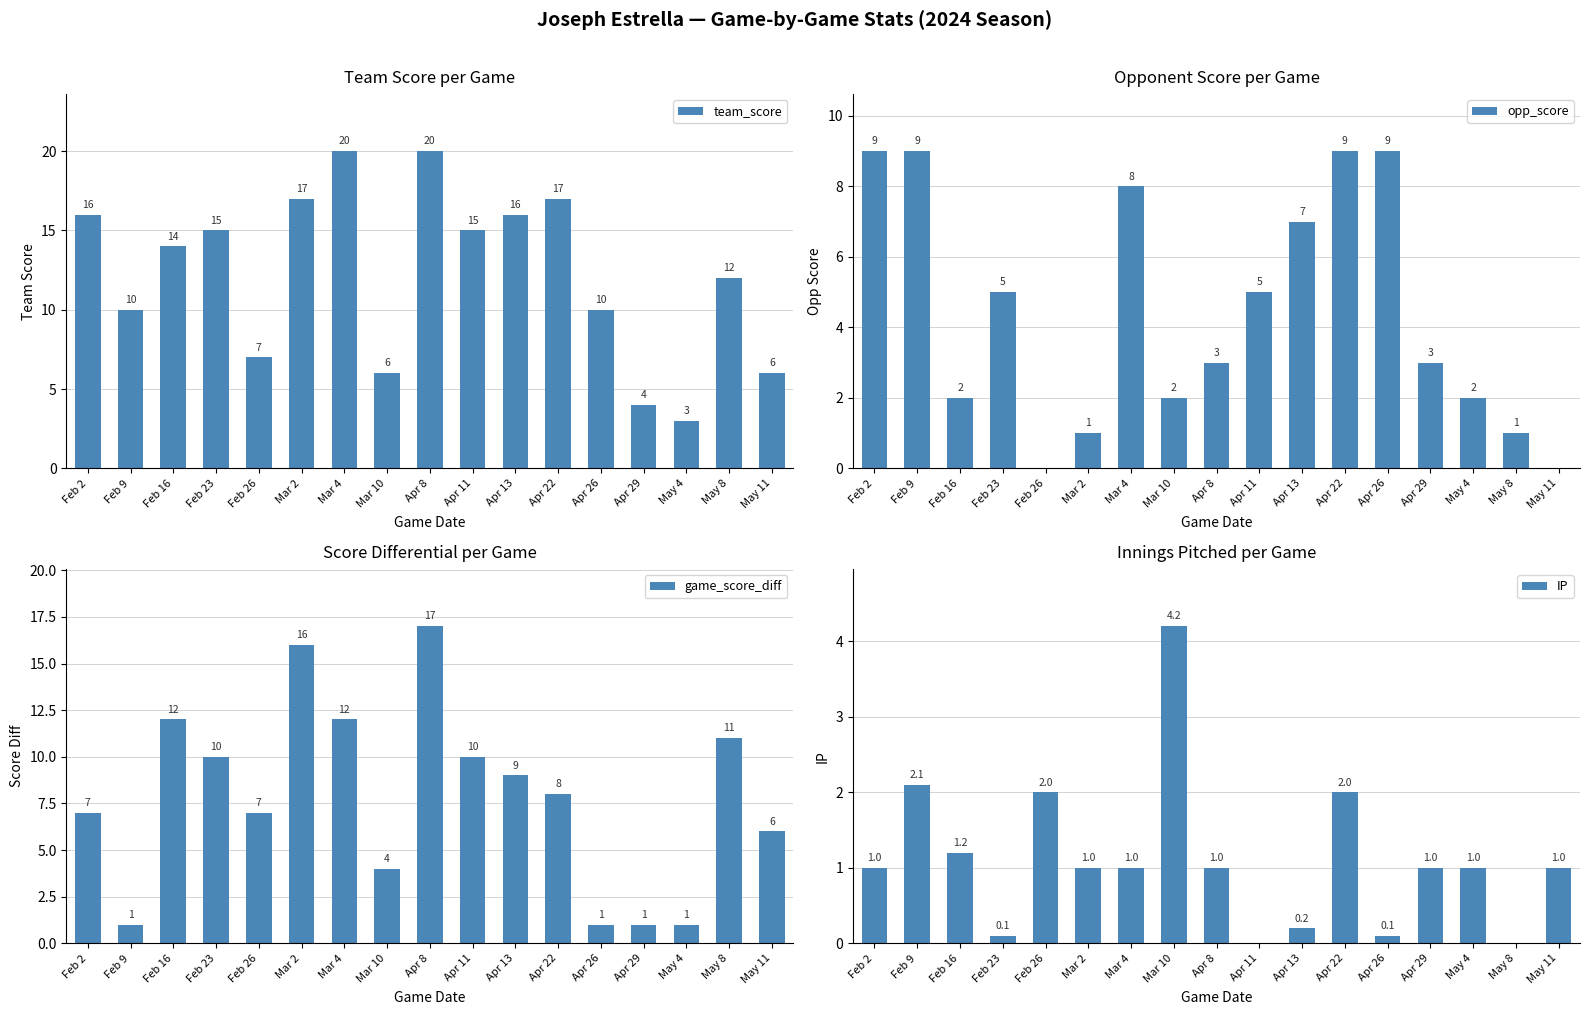

Where does the game_score_diff series first go above 8?

Feb 16